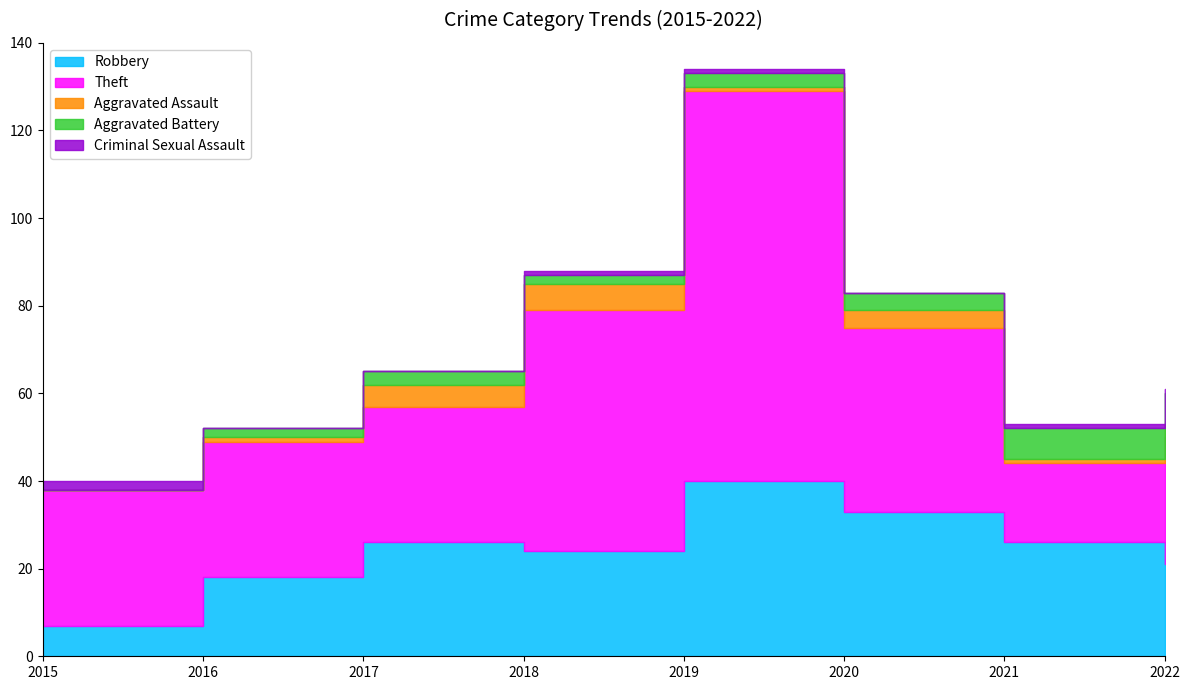

Where is the first local maximum for Aggravated Assault?

2018